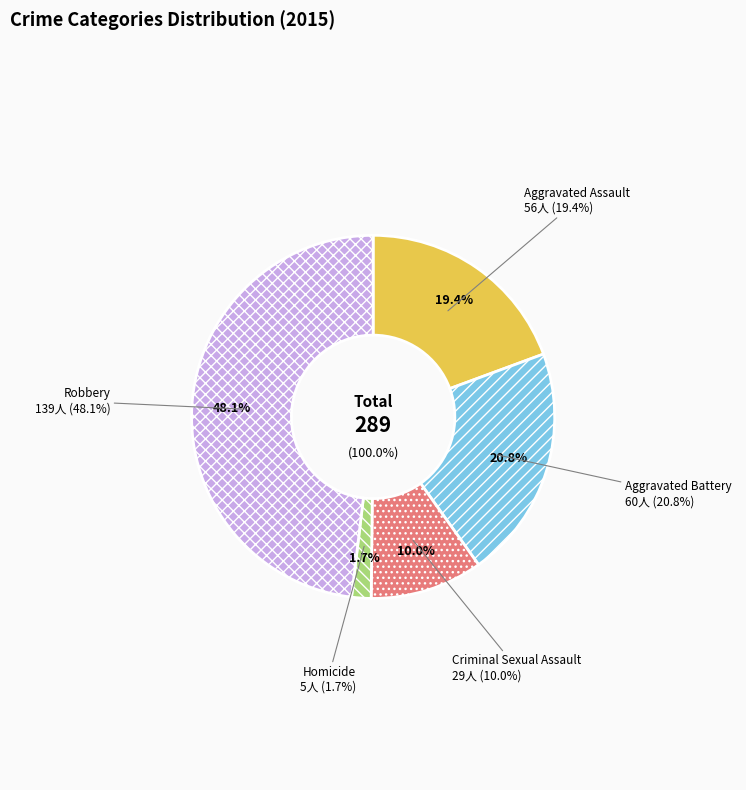

Is the sum of Robbery and Aggravated Assault greater than half?

Yes